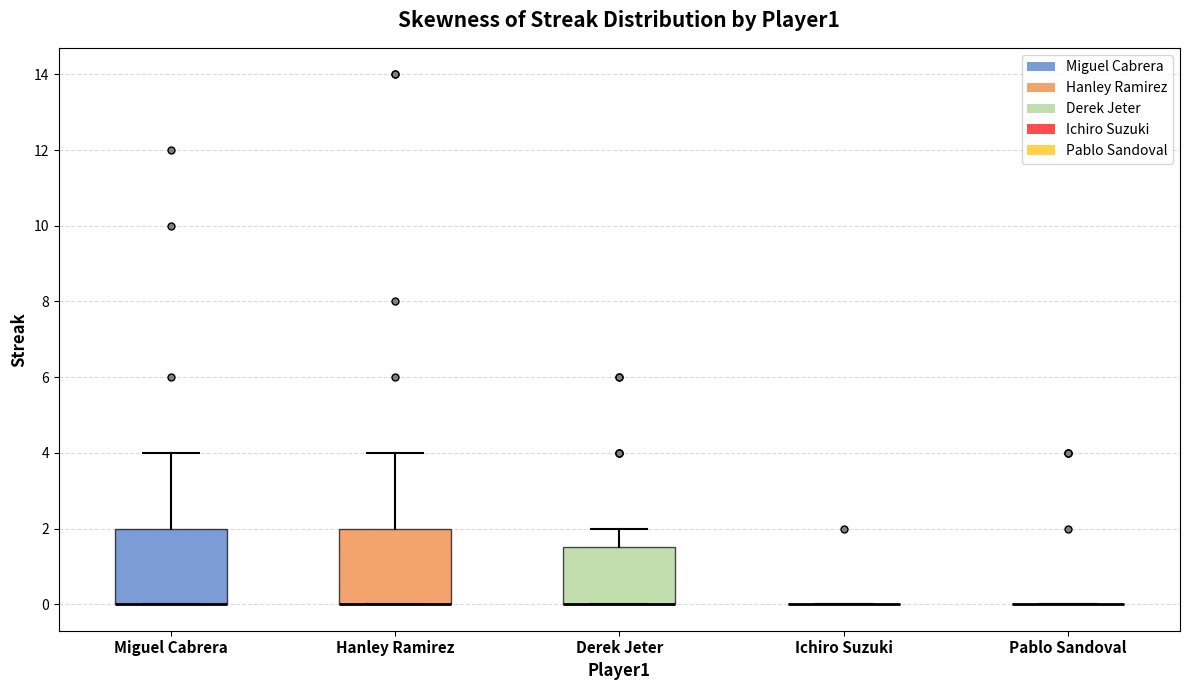

Reading left to right, transcribe this box plot: for each box, give where its median line is, the range the box spans, and where its two whiskers end, as read against the y-axis. The values are not printed on the chart, so give them approximately, as read against the axis.

Miguel Cabrera: median 0.0 (drawn on the box's lower edge), box 0.0 to 2.0, whiskers 0.0 to 4.0
Hanley Ramirez: median 0.0 (drawn on the box's lower edge), box 0.0 to 2.0, whiskers 0.0 to 4.0
Derek Jeter: median 0.0 (drawn on the box's lower edge), box 0.0 to 1.6, whiskers 0.0 to 2.0
Ichiro Suzuki: box collapsed to a line at 0.0, whiskers 0.0 to 0.0
Pablo Sandoval: box collapsed to a line at 0.0, whiskers 0.0 to 0.0